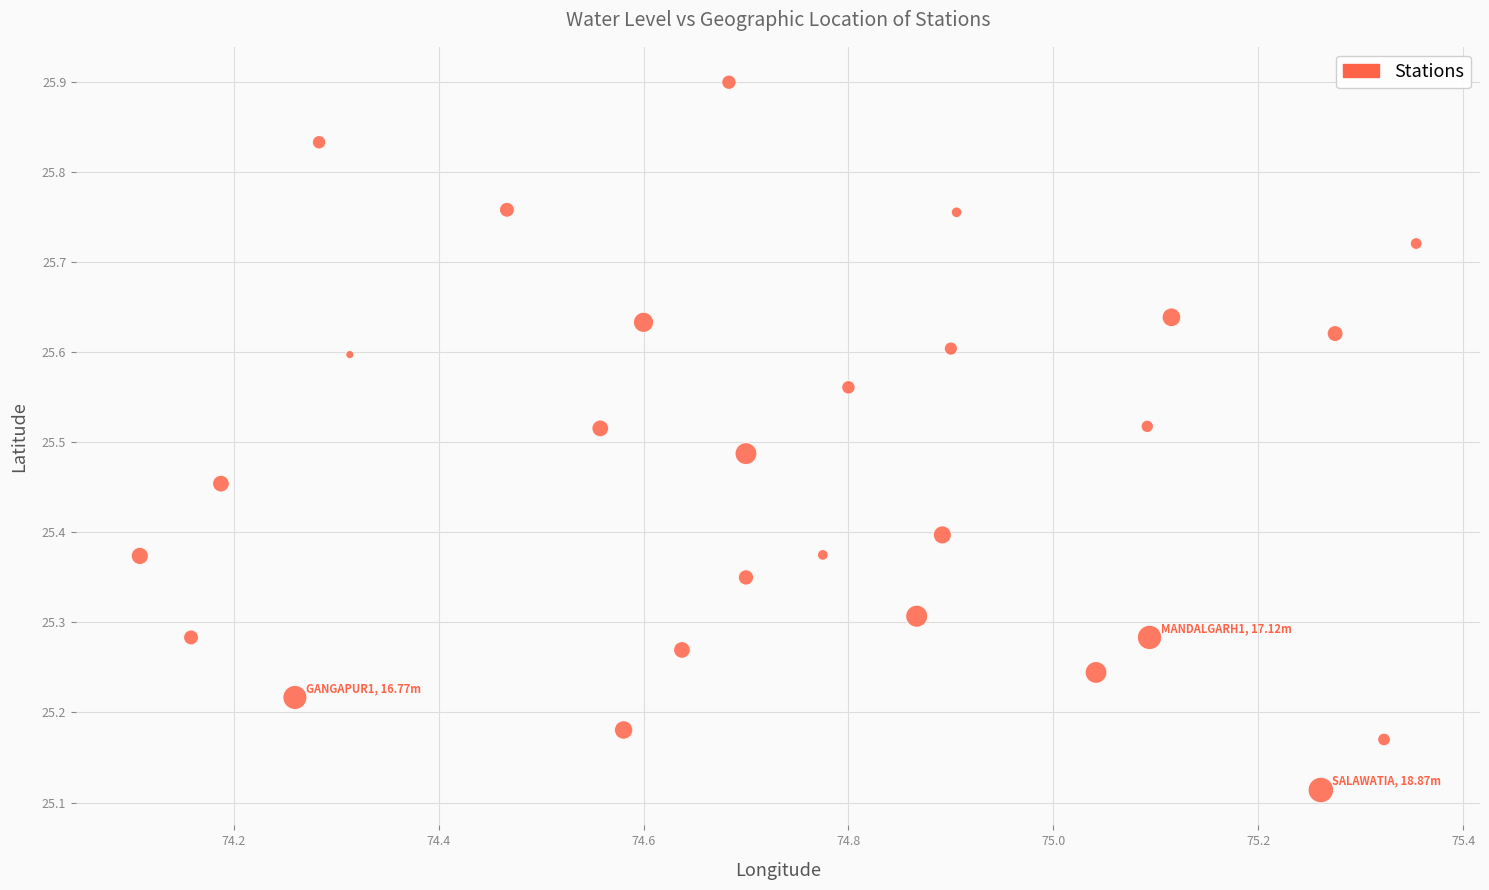

What is the range of Y values (max minus min)?

0.8